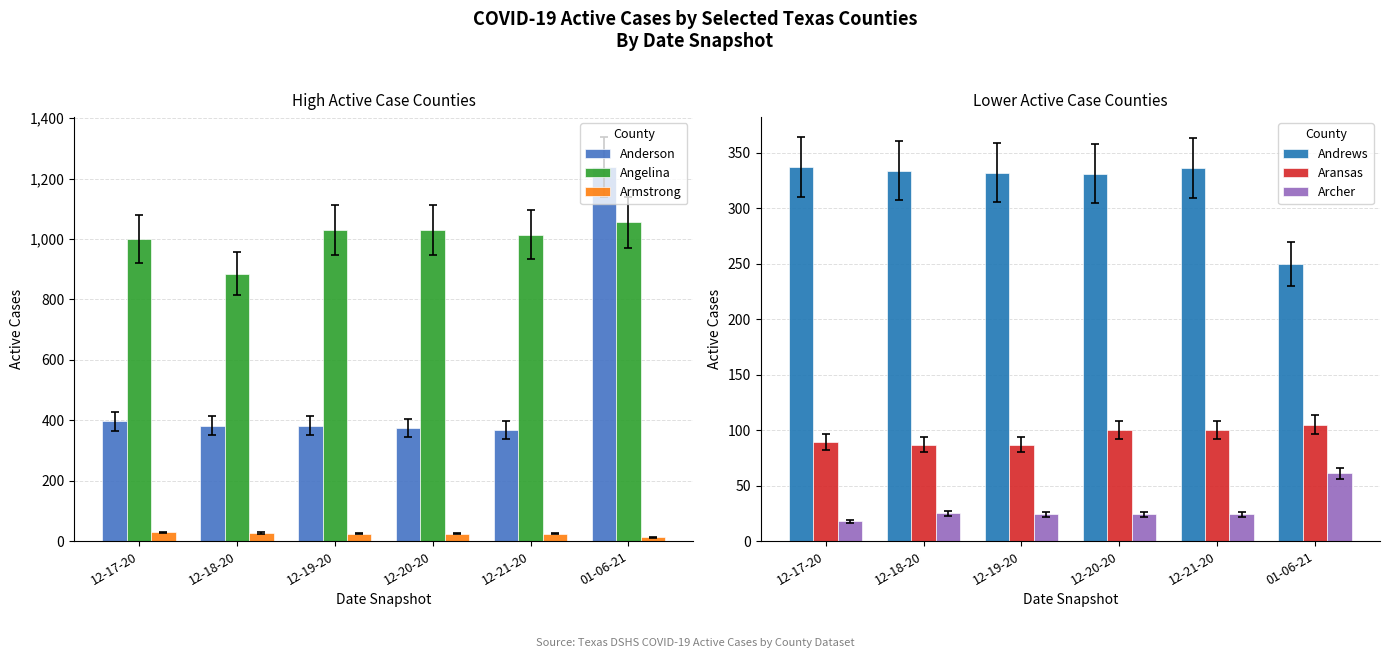

At which category is the sum across all series the highest?

01-06-21